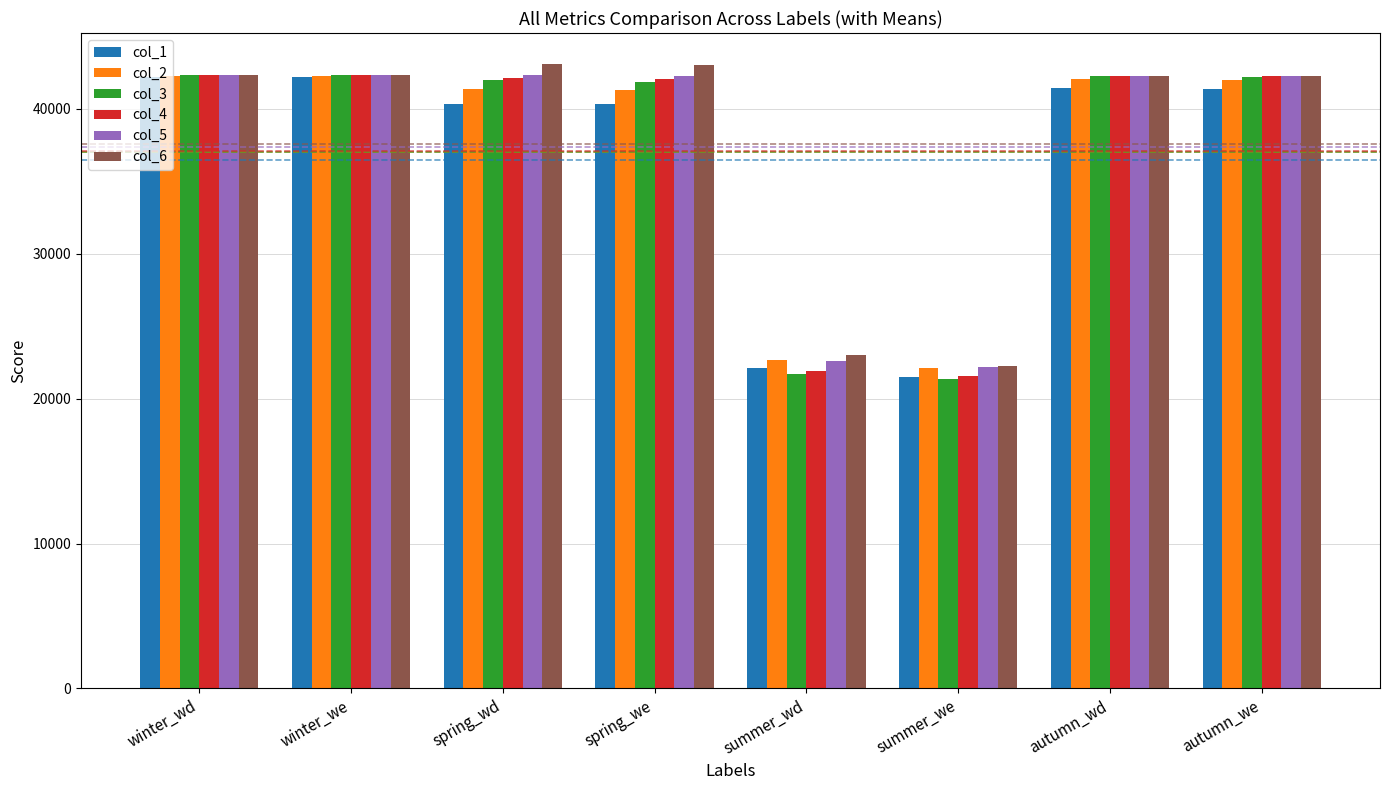

What is the total value across all series at summer_wd?

133979.8